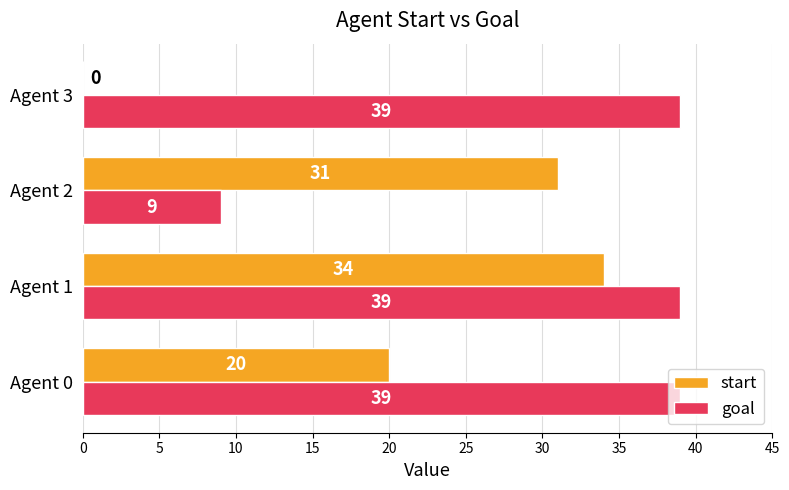

Read the goal value at Agent 3.

39